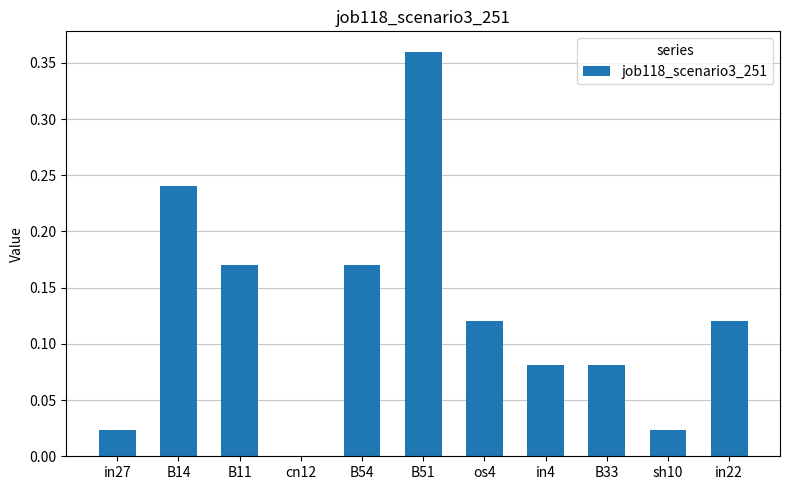

Between B51 and B54, which is larger?

B51